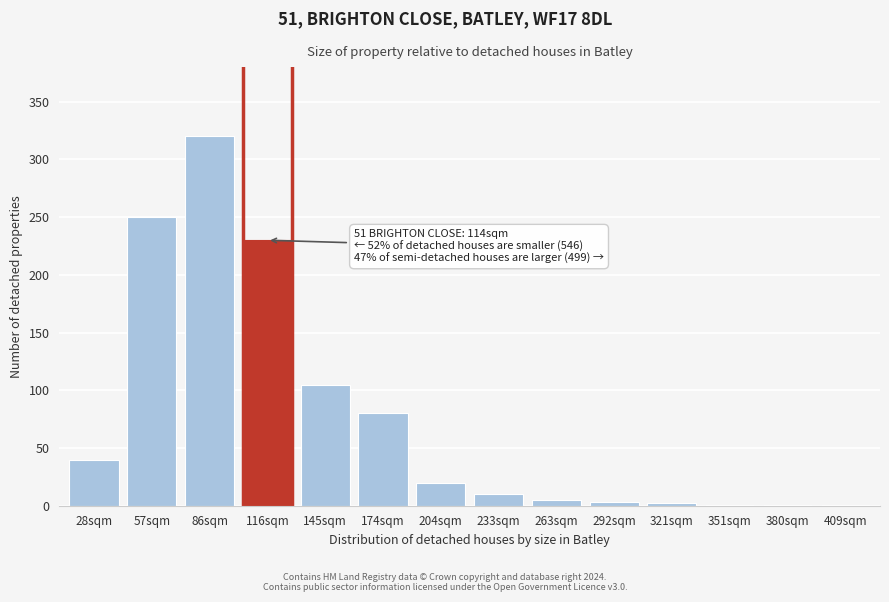

Between 86sqm and 233sqm, which is larger?

86sqm